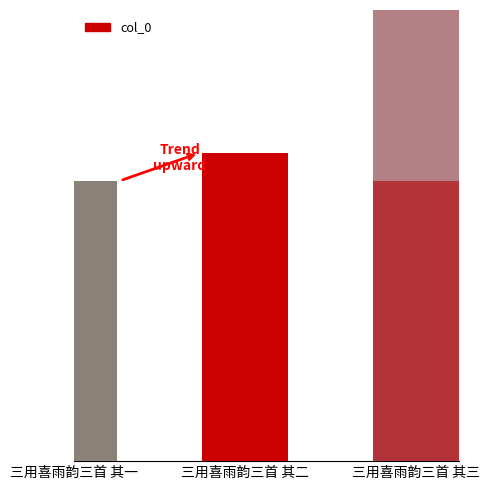

Reading left to right, list all the values displayed in this chart.

890554	890707	890553